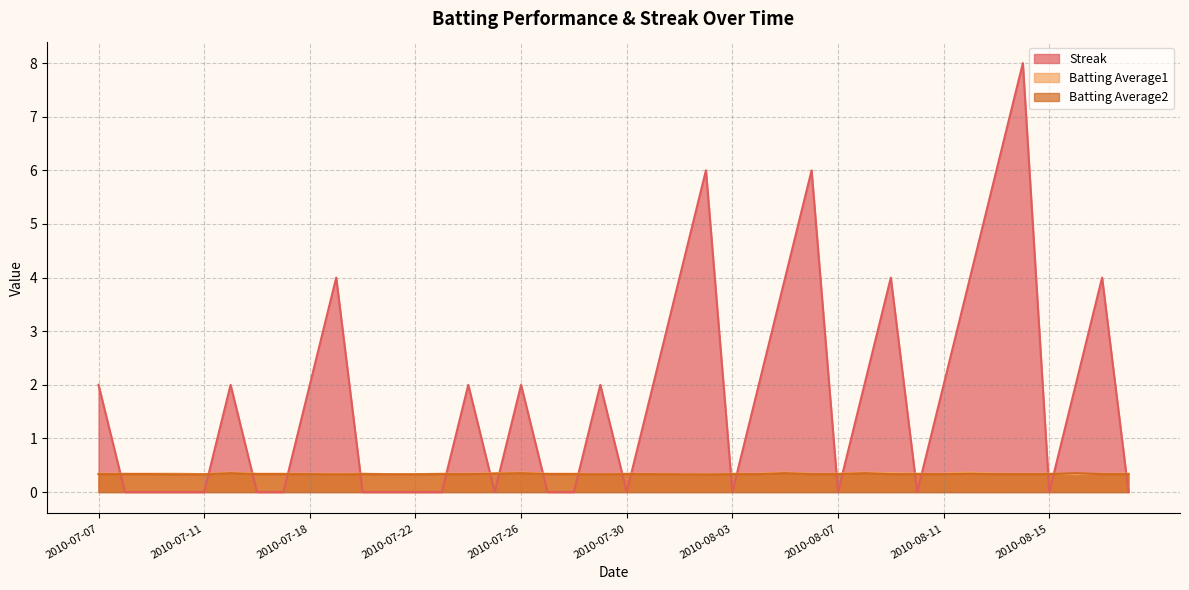

At which category does Batting Average2 reach its first local peak?

2010-07-15